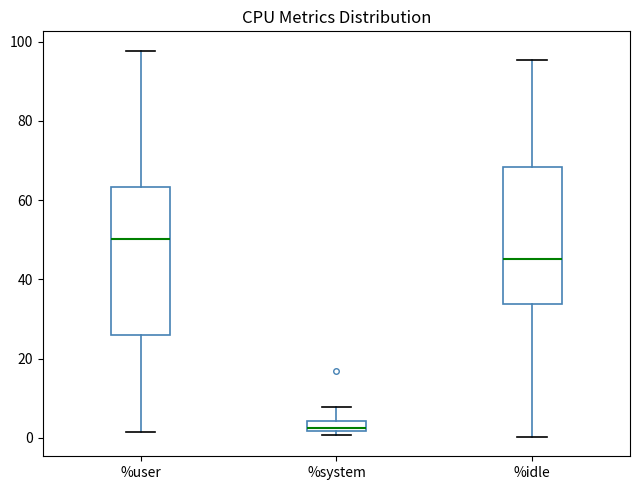

Where does the lower whisker of the box for %user end on the y-axis? The values are not printed on the chart, so give them approximately, as read against the axis.

2